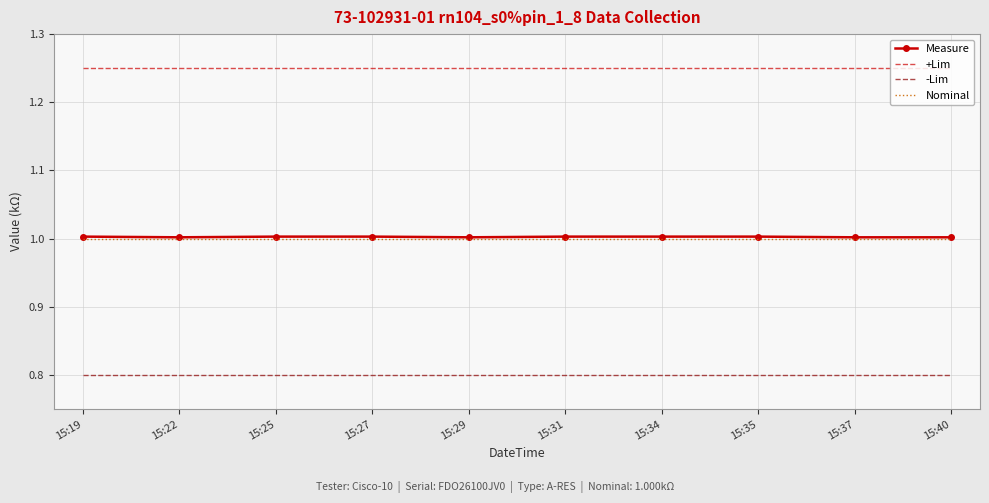

What is the lowest value of the Nominal series?

1.0